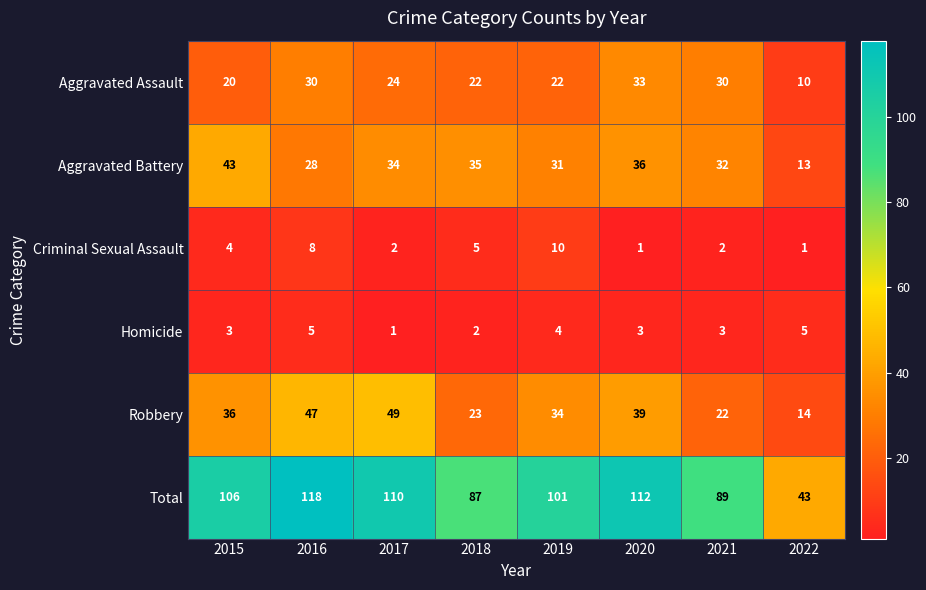

Which series has the widest spread of values?

Total